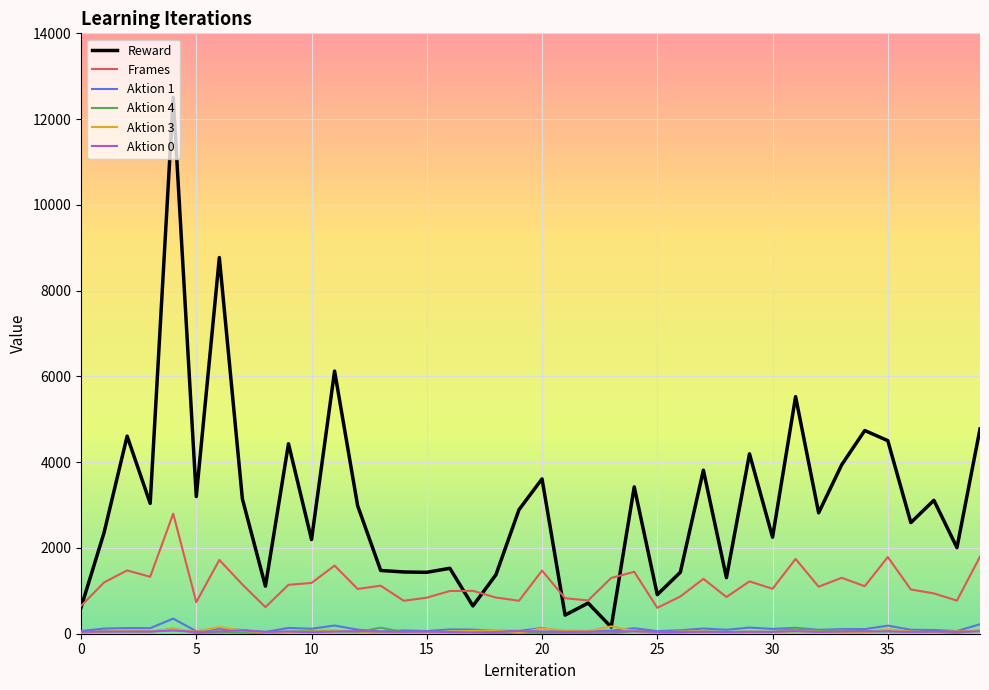

Which series has the widest spread of values?

Reward